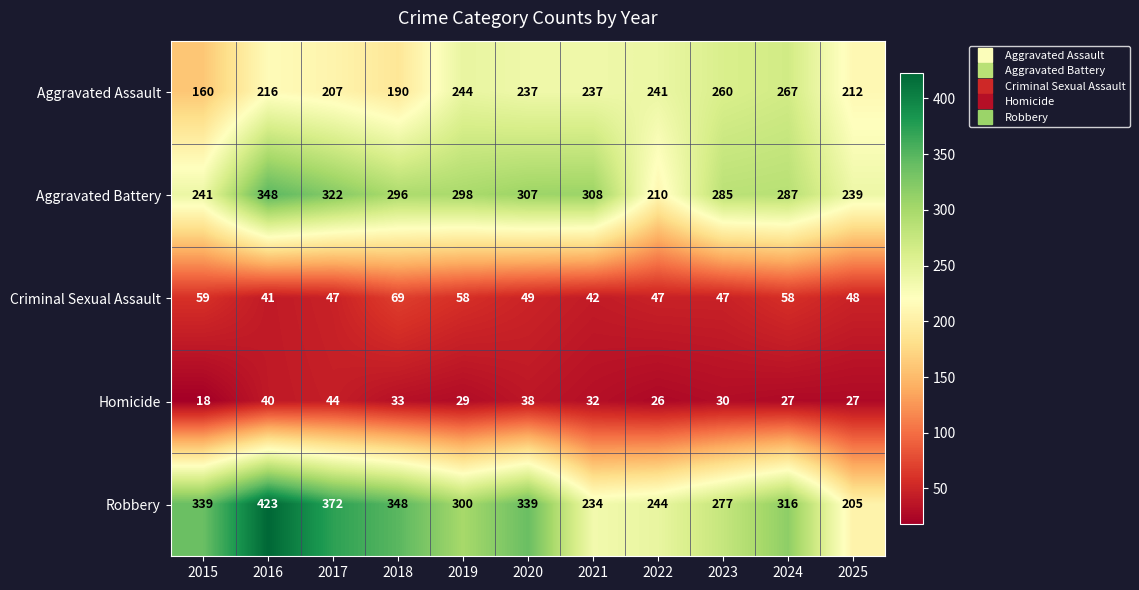

Which series changed the most between 2021 and 2022?

Aggravated Battery